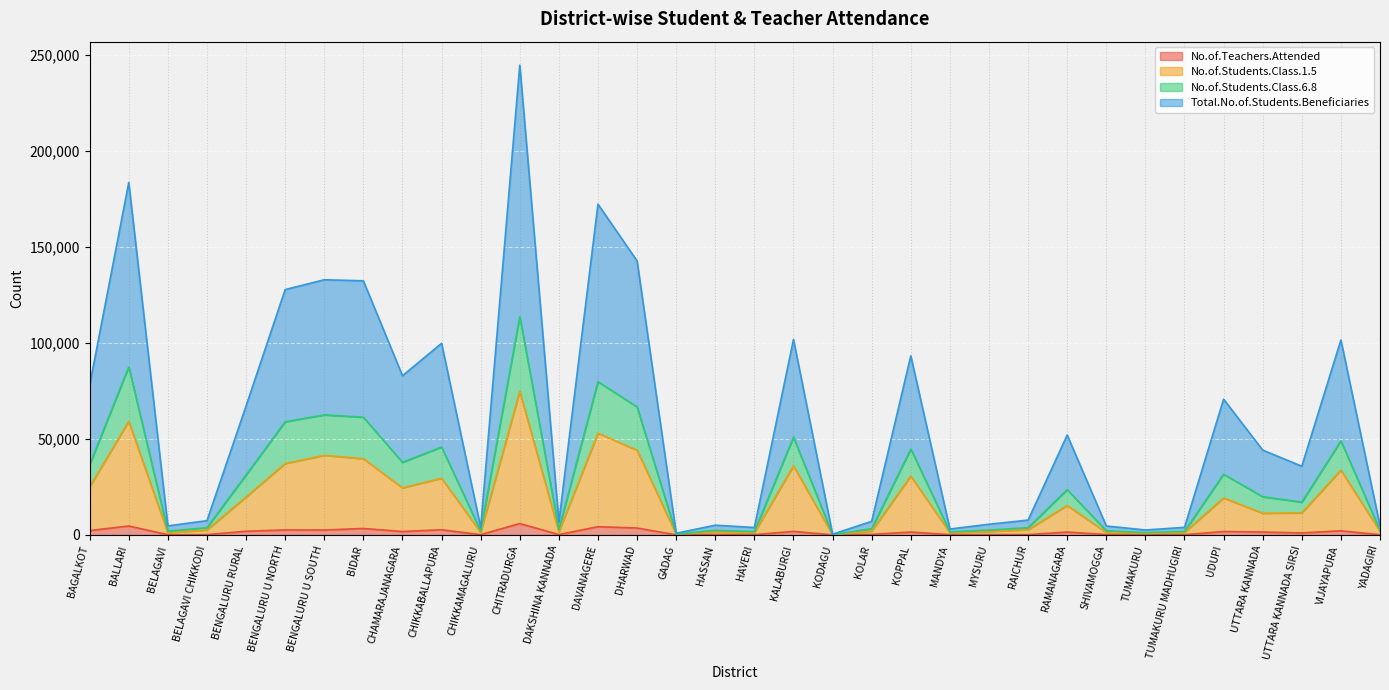

What is the value of the No.of.Students.Class.1.5 point at the 27th from the left?

1244